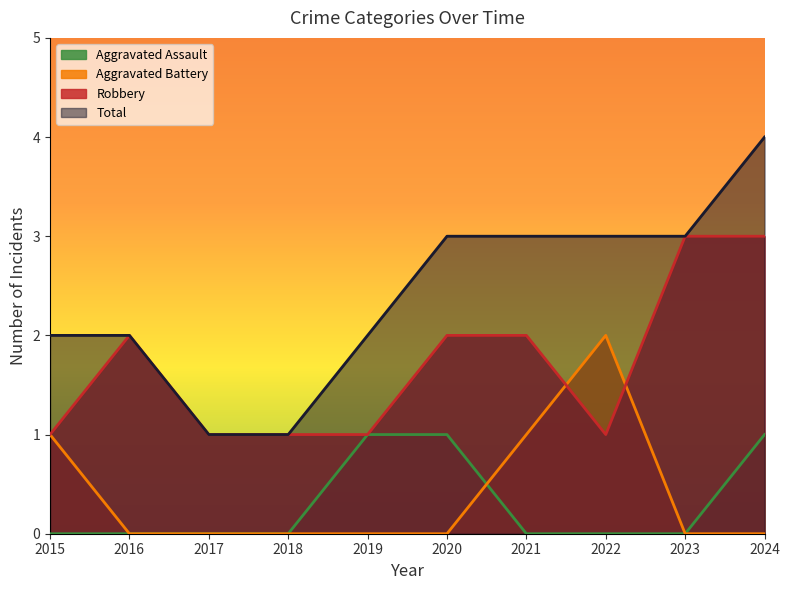

The value of Robbery at 2015 is 1. True or false?

True